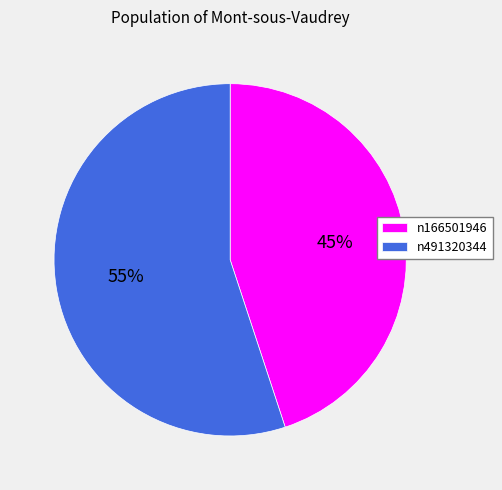

Is the sum of n491320344 and n166501946 greater than half?

Yes